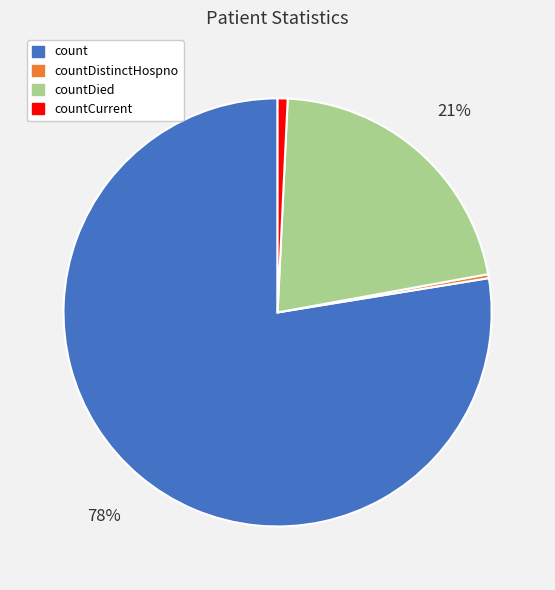

What percentage is the countCurrent slice, to the nearest percent?

1%